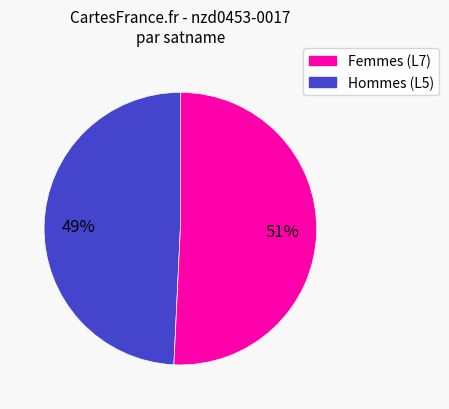

Is there a majority slice in this chart?

Yes